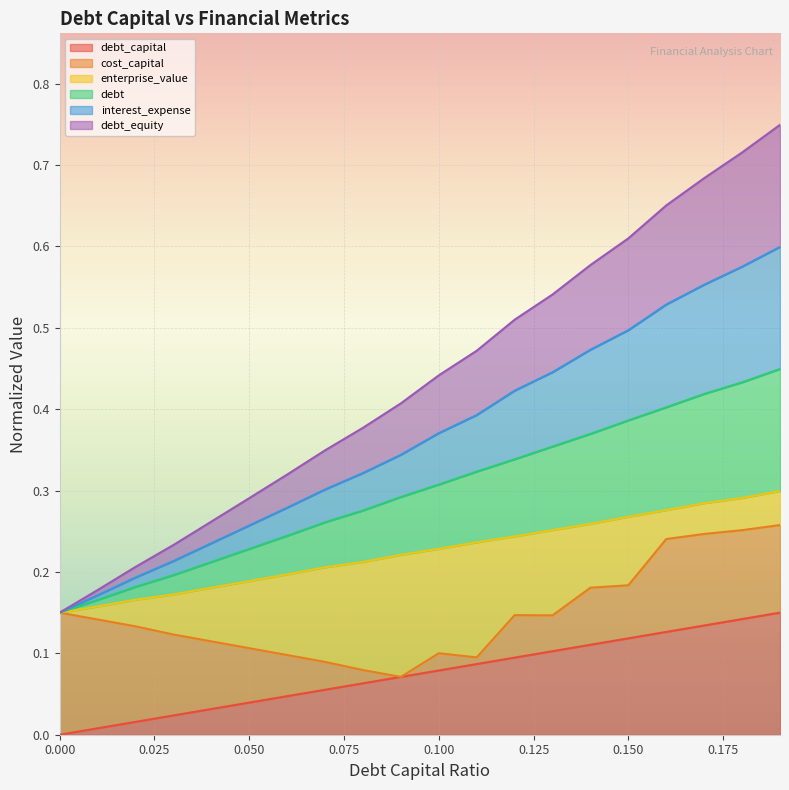

How many values in debt_capital are above zero?

19